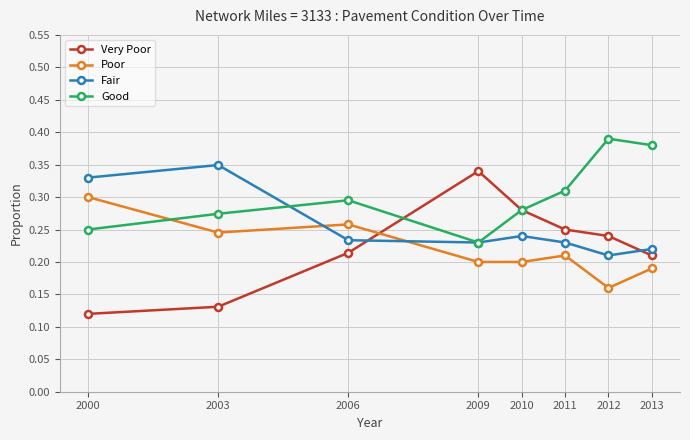

Count the Good values in the range 0 to 1.

8